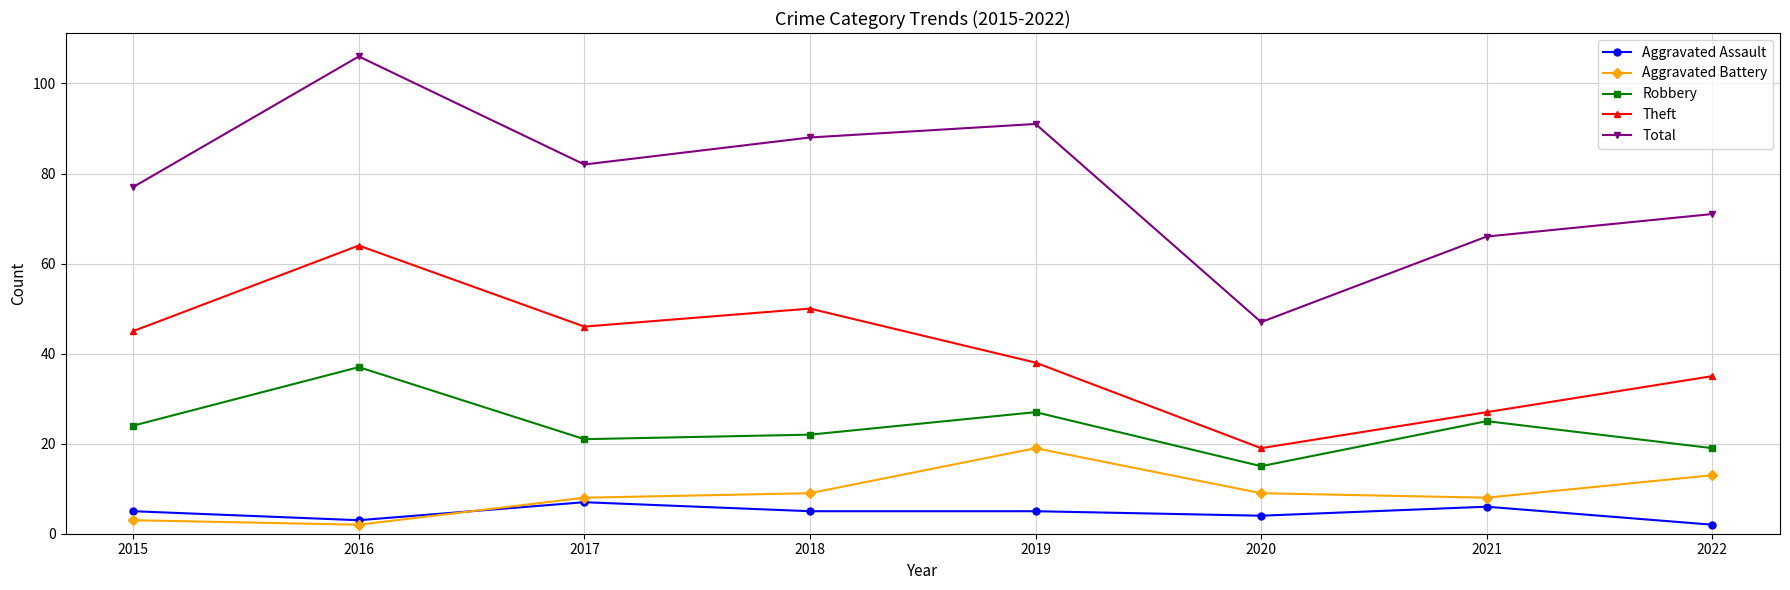

What value does the Robbery series have at 2018?

22